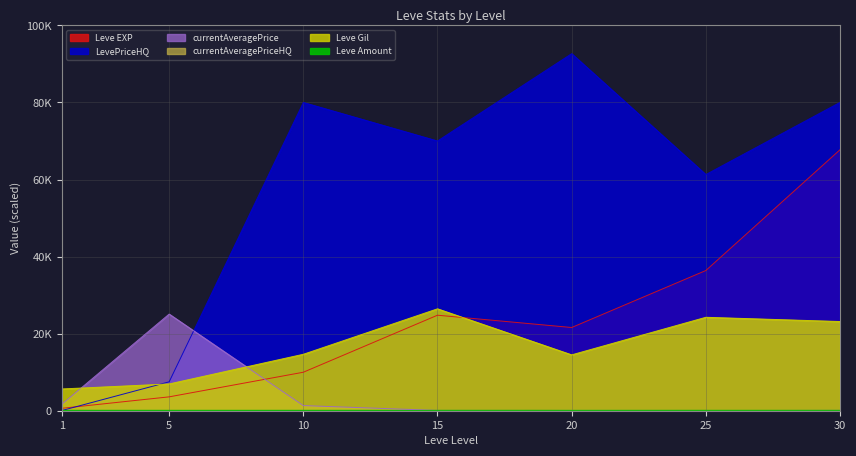

What is the total value across all series at 5?

43143.5